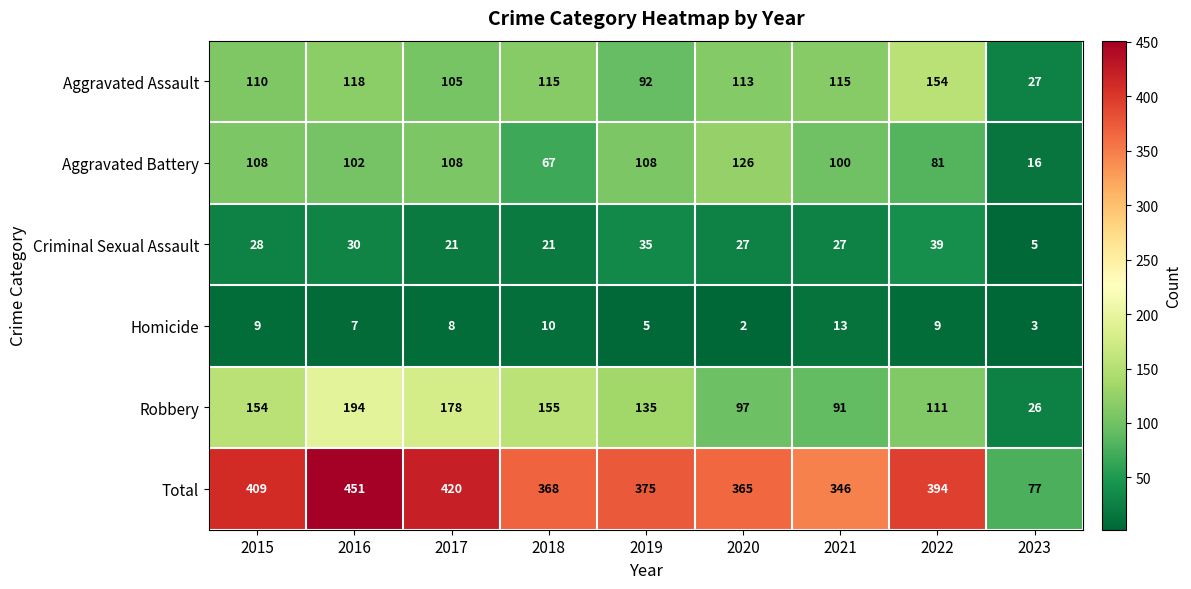

What is the greatest value displayed?

451